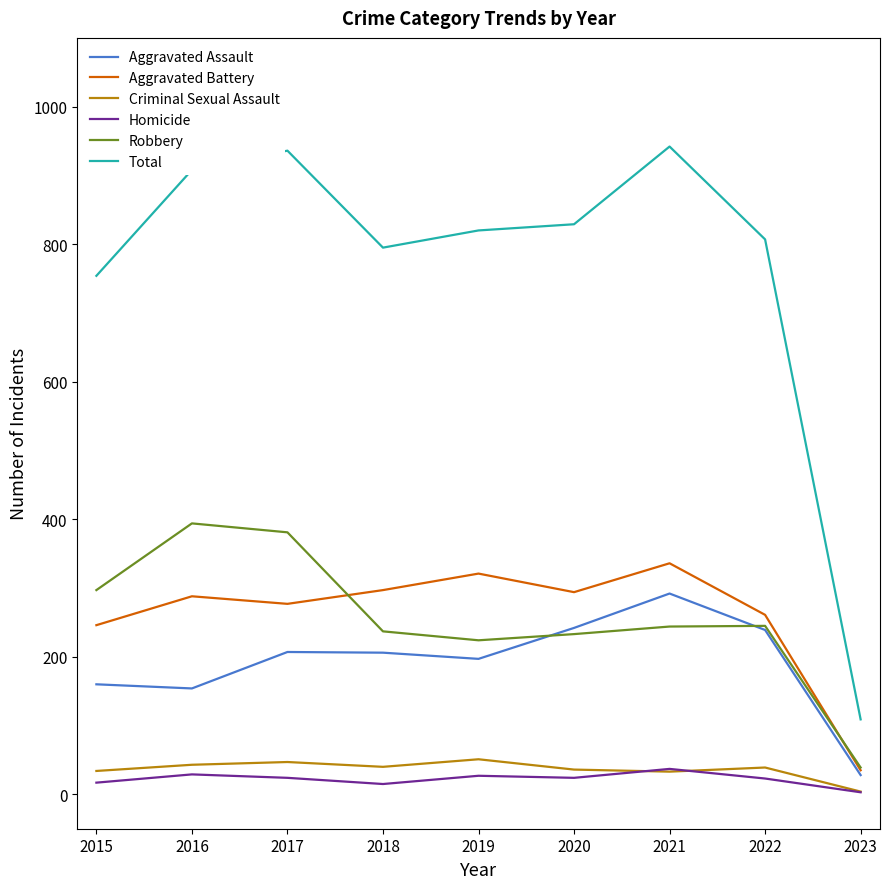

What is the difference between the highest and lowest values at 2016?

879